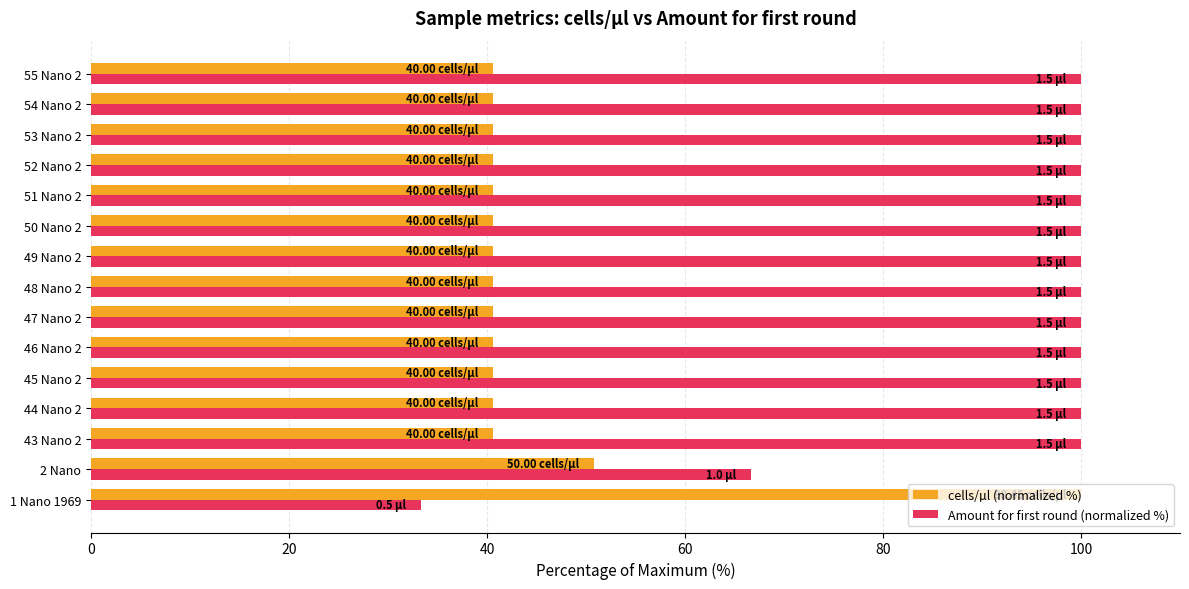

What is the spread (max minus min) of values at 50 Nano 2?

59.4